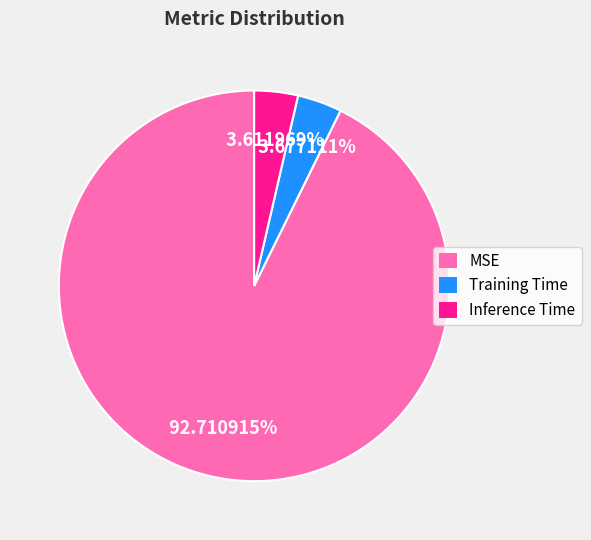

Combined, what portion of the pie is MSE and Training Time?

96.4%